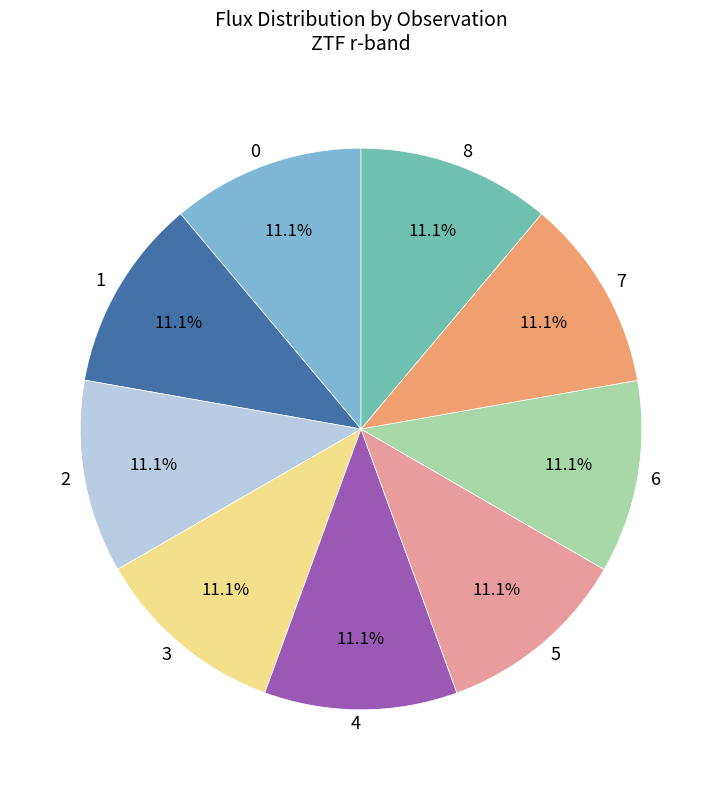

What percentage do 8 and 1 together represent?

22.2%